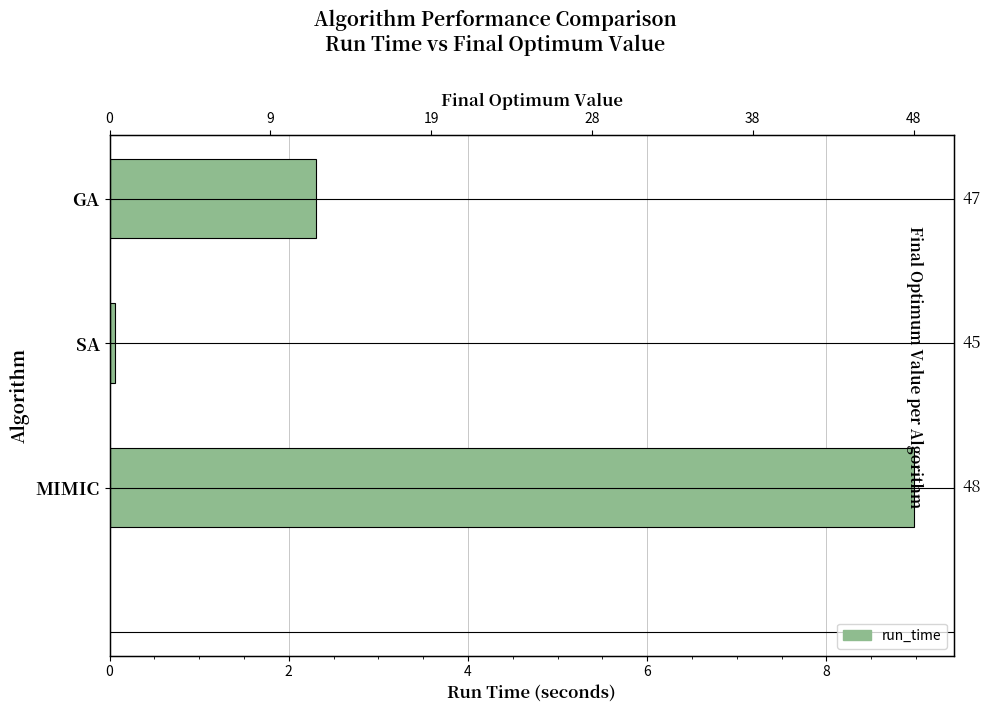

Rank the series by their average value, from highest to lowest.

final_optimum_value, run_time